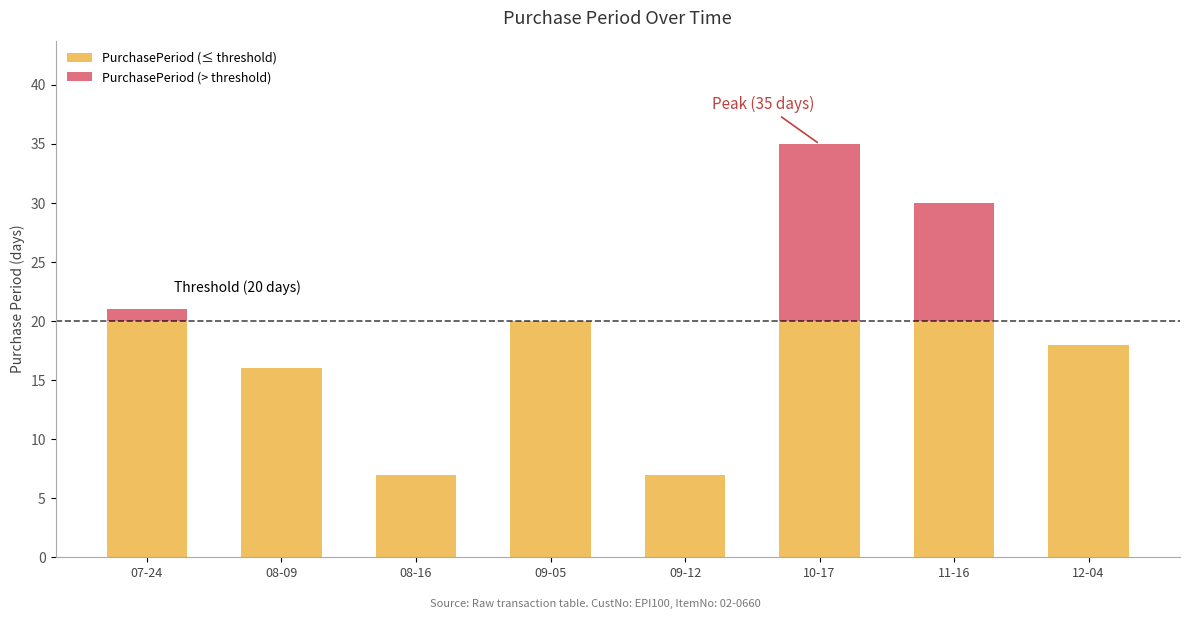

At which category is the sum across all series the highest?

10-17